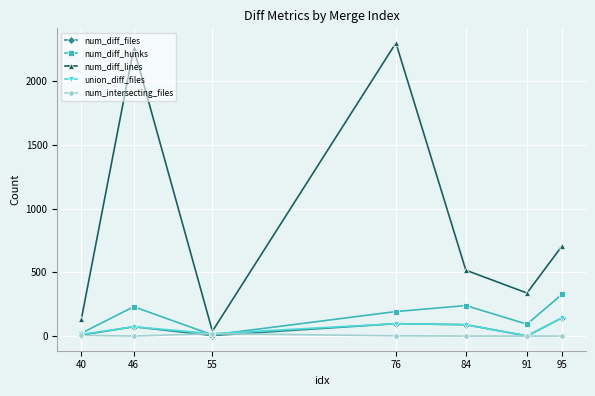

At how many categories does at least one series exceed 416?

4